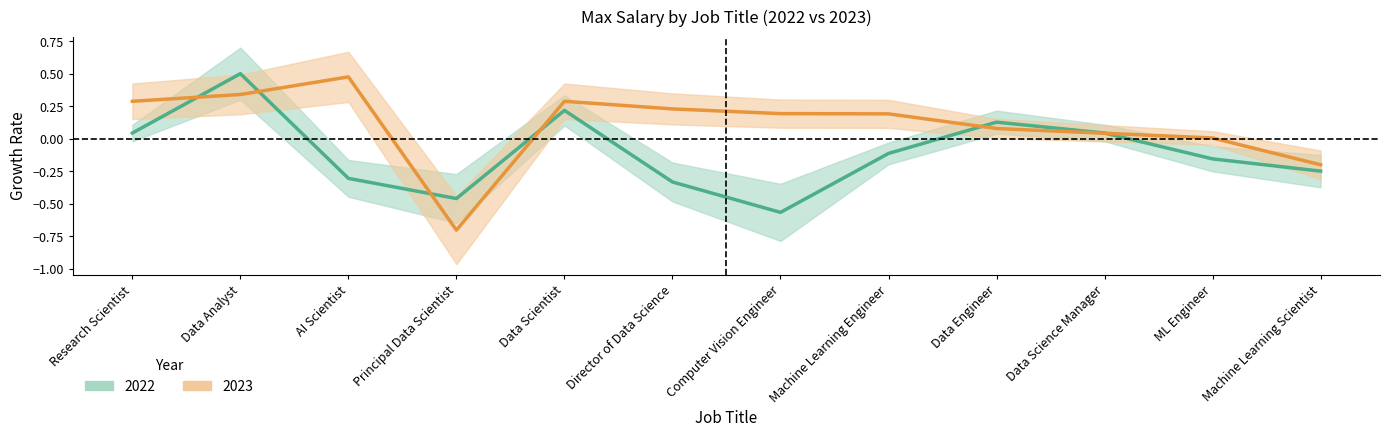

Where is the first local maximum for 2022?

Data Analyst